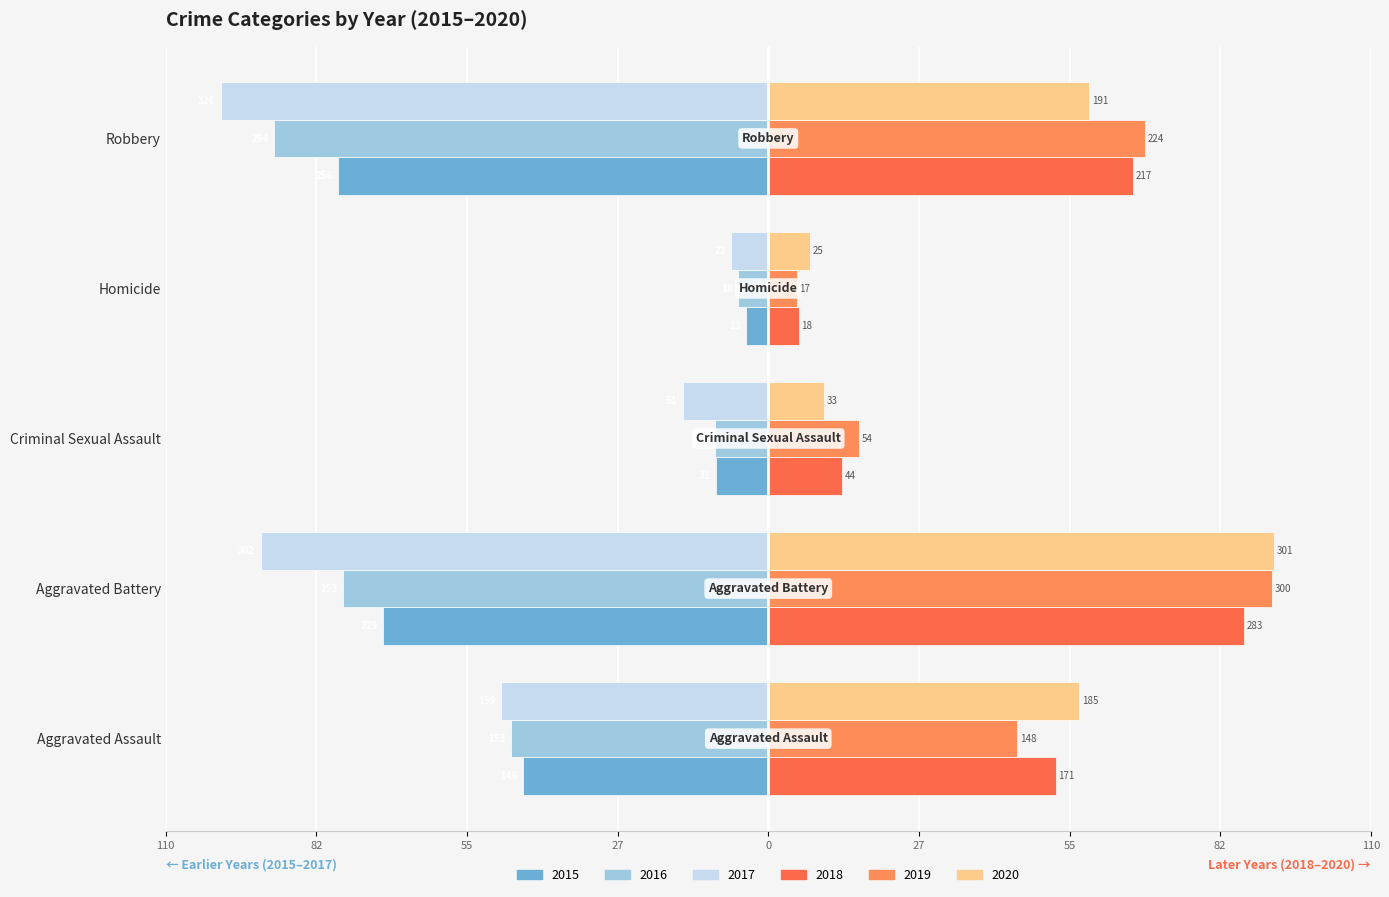

The value of 2015 at Criminal Sexual Assault is -4.6. True or false?

False